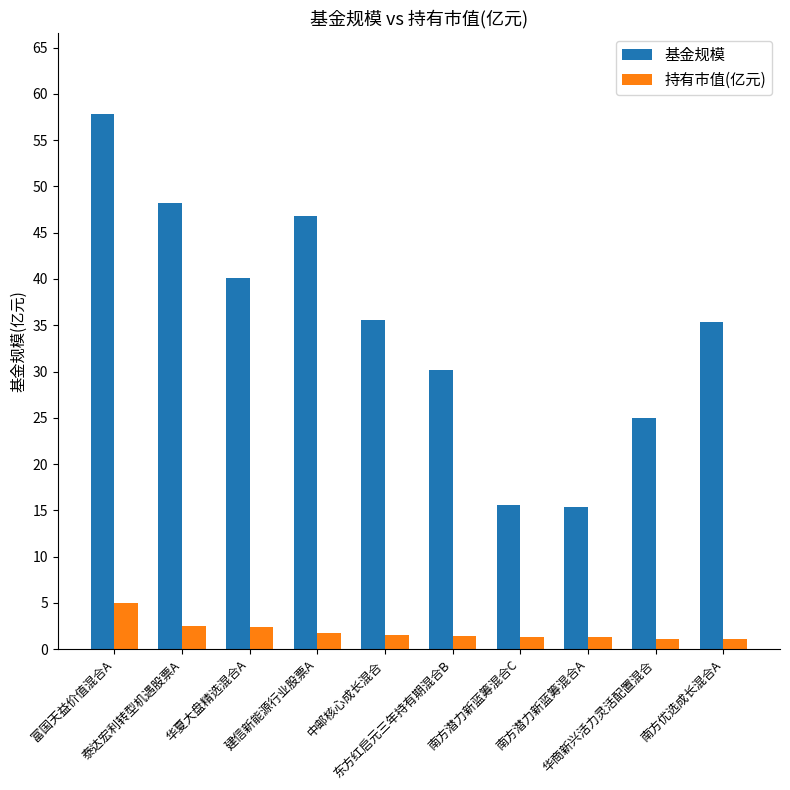

What is the difference between the 持有市值(亿元) values at 东方红启元三年持有期混合B and 泰达宏利转型机遇股票A?

1.1